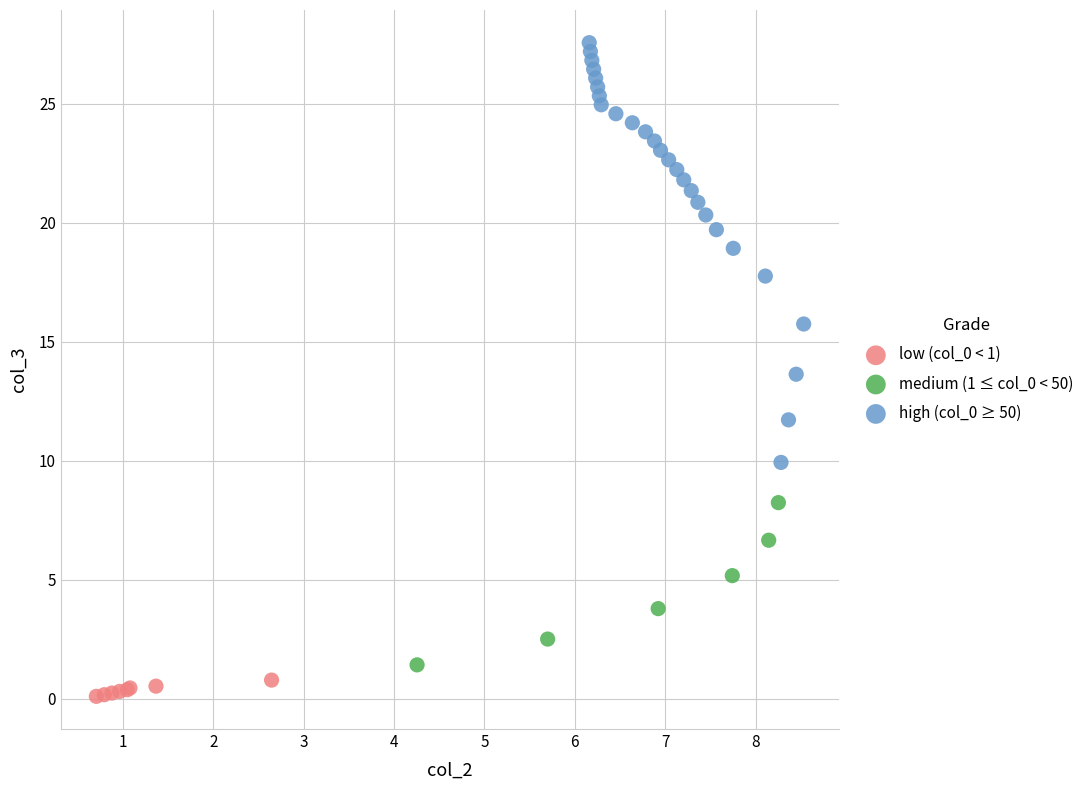

Which series contains the lowest Y value?

low (col_0 < 1)